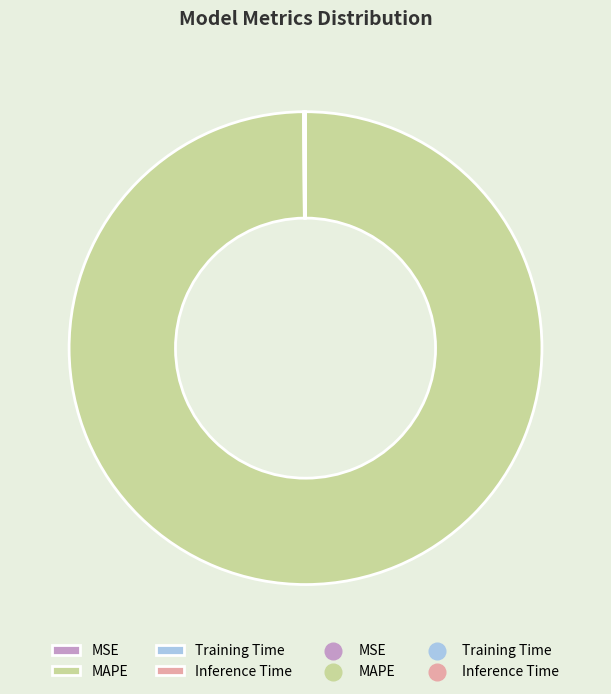

Is there any slice that represents more than half of the pie?

Yes